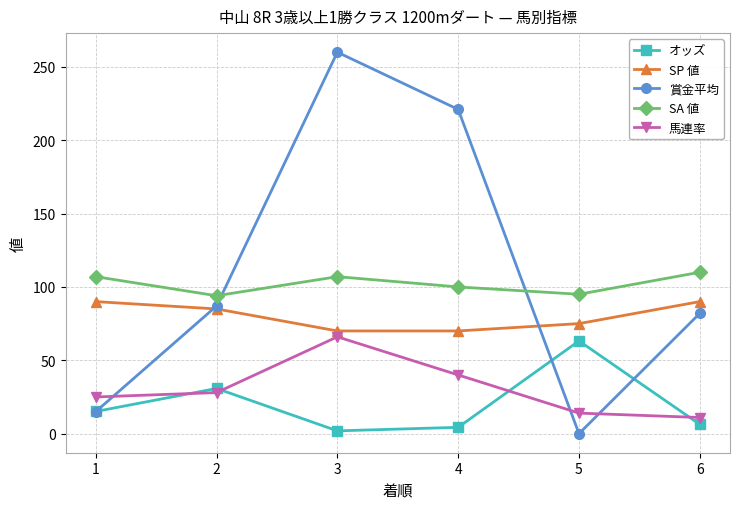

Does the chart have visible grid lines?

Yes